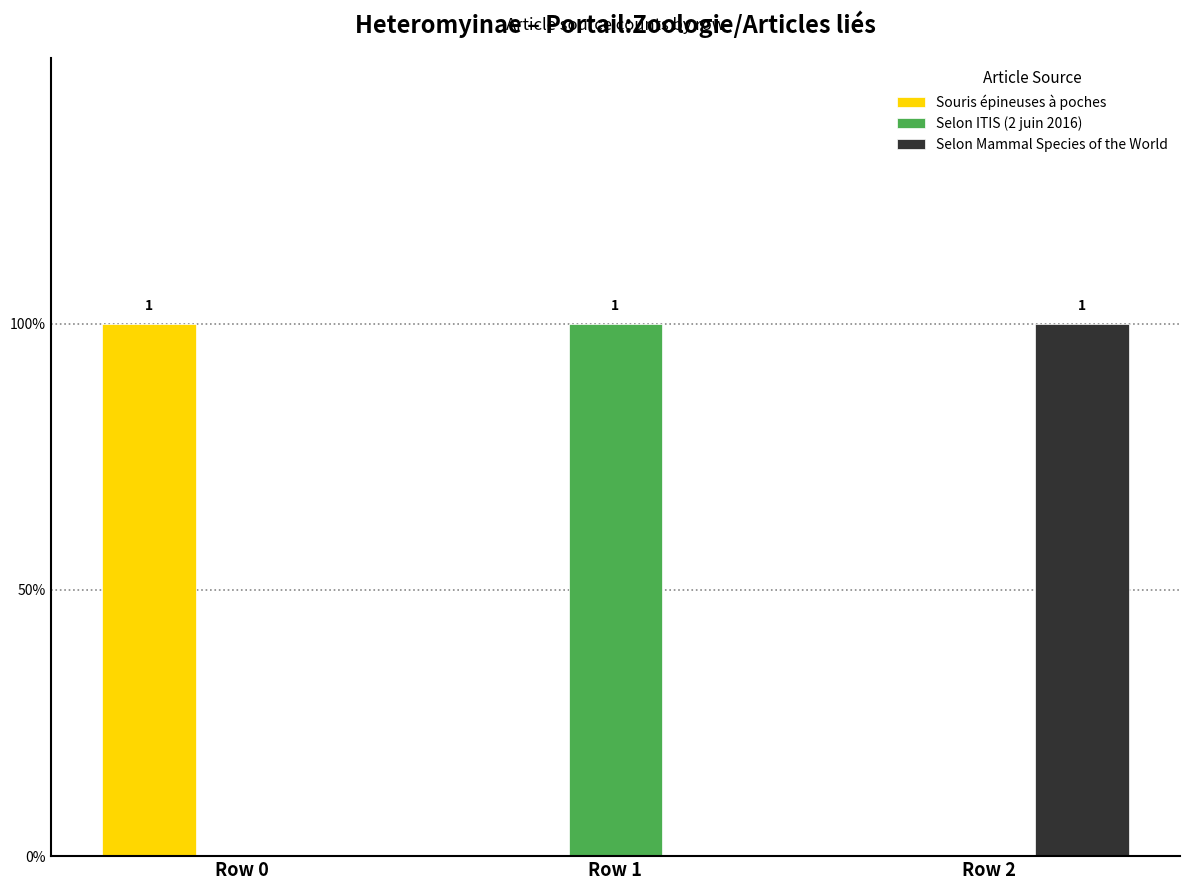

Does the chart contain stacked bars?

No